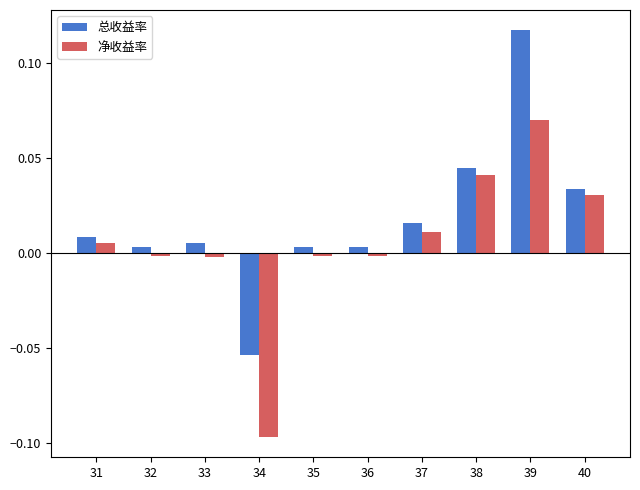

List the series in order of their overall mean, highest first.

总收益率, 净收益率